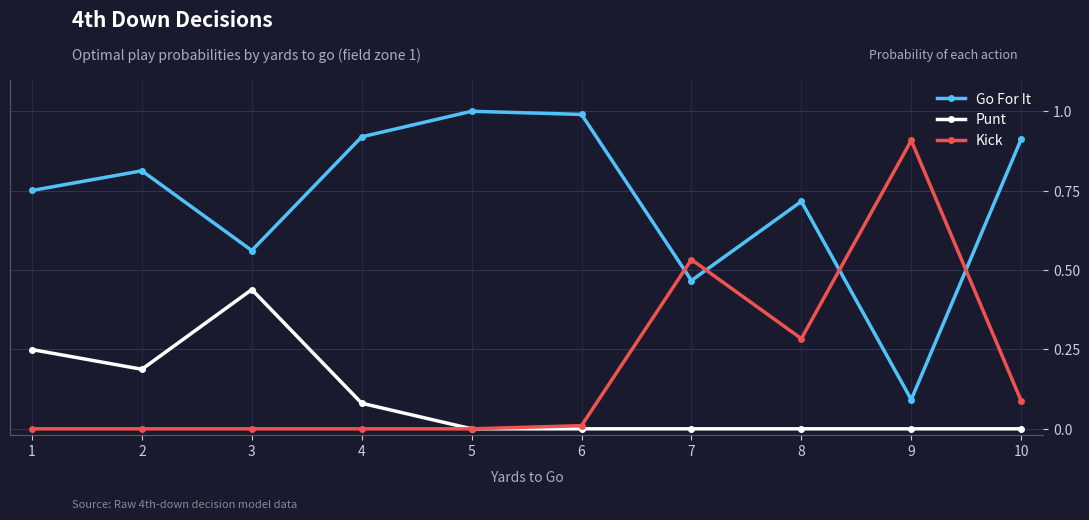

Is this an area chart (filled region under the line)?

No